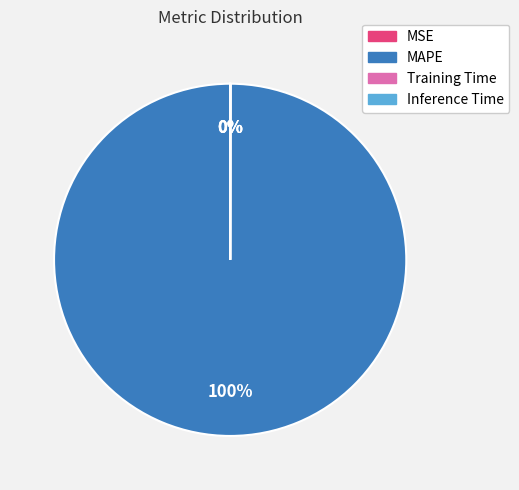

What percentage is the MAPE slice, to the nearest percent?

100%